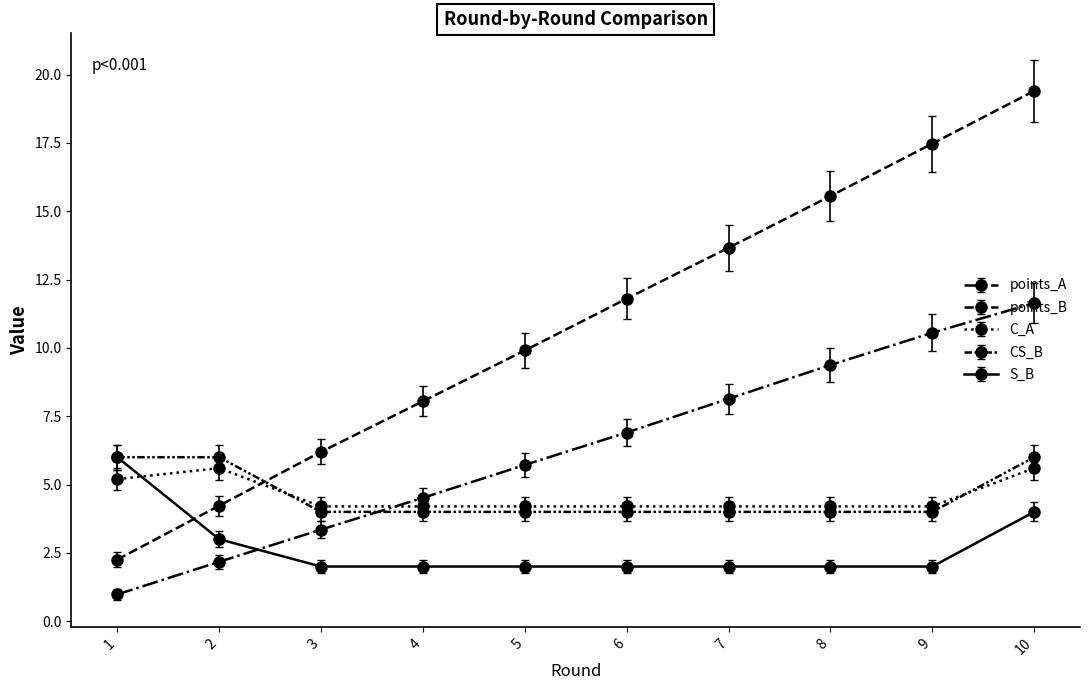

True or false: C_A and CS_B cross at least once.

True